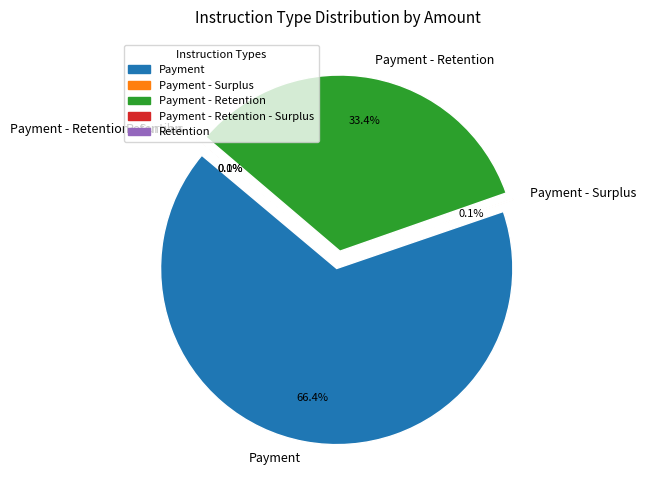

The Payment - Retention slice represents 49% of the pie. True or false?

False